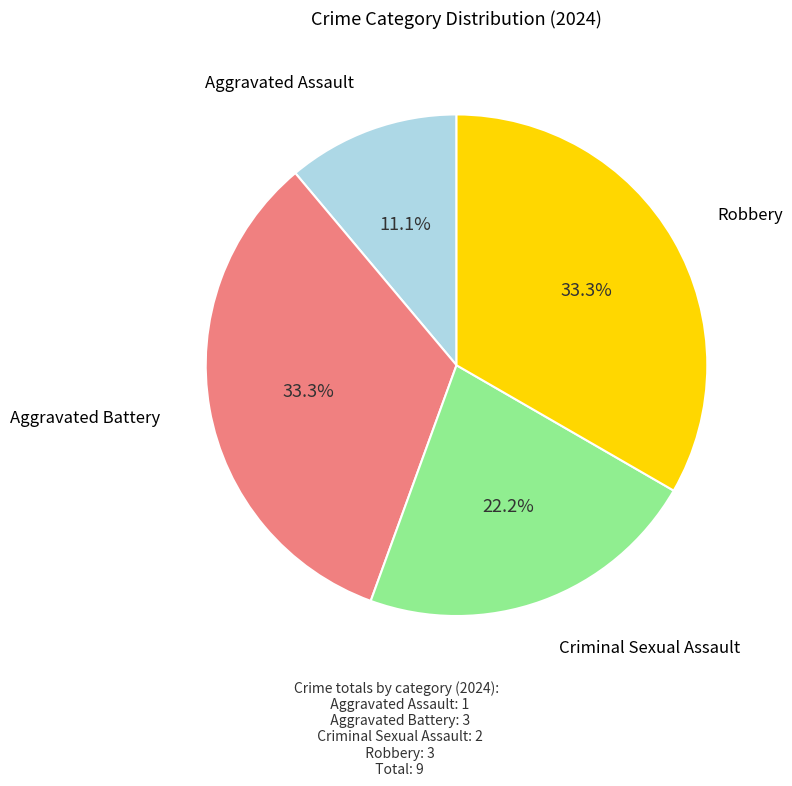

Is there a majority slice in this chart?

No